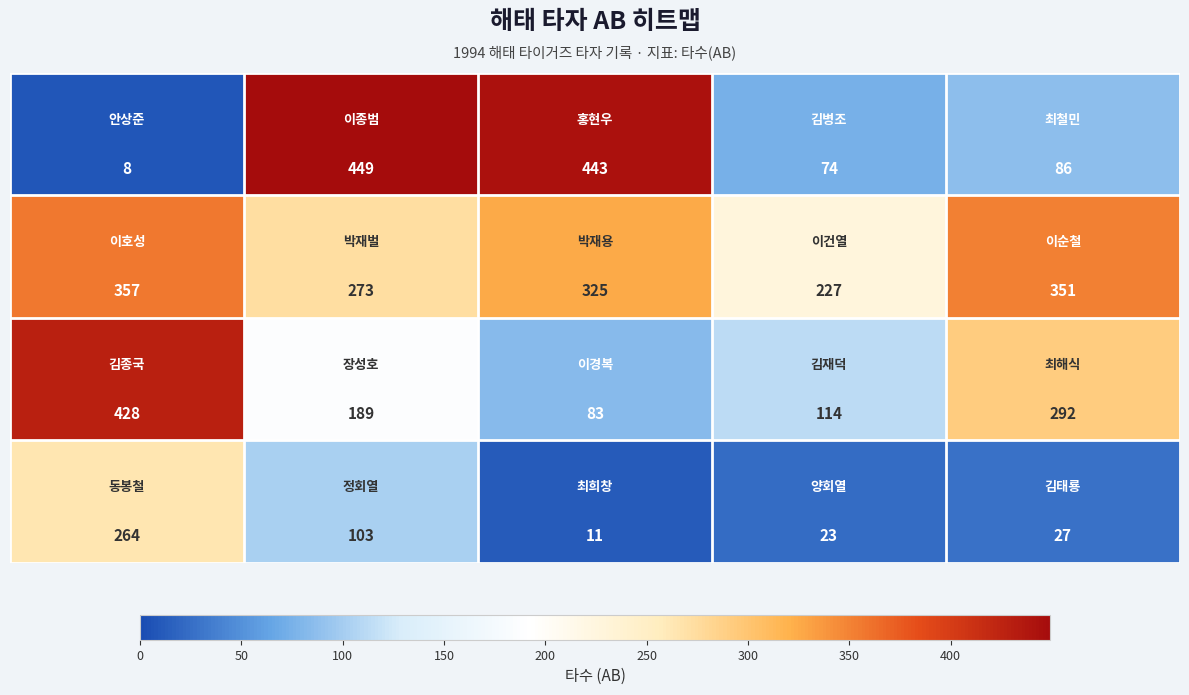

At how many categories does at least one series exceed 422?

3